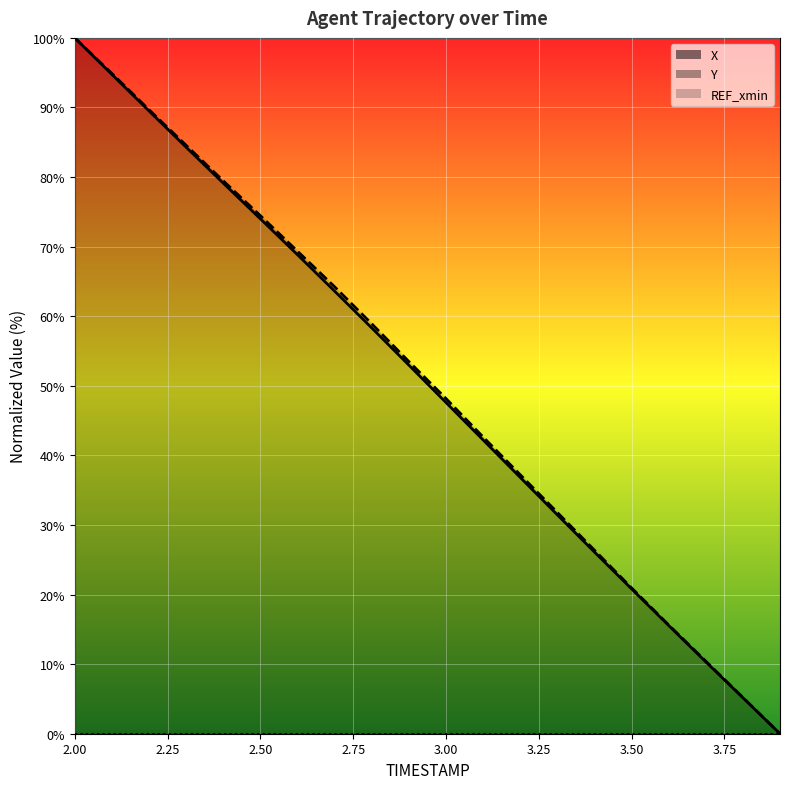

Is the value of X (line) at 14 greater than the value of REF_xmin (line) at 9?

Yes